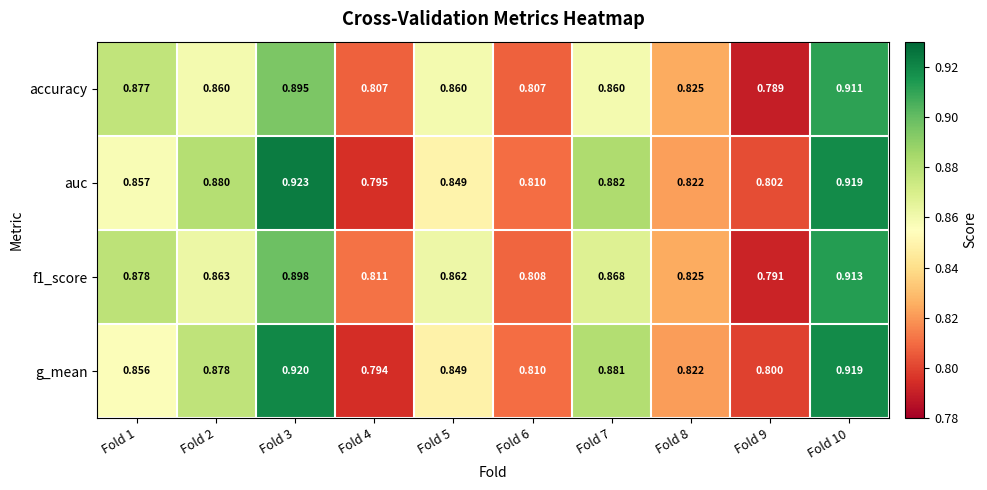

Which category has the lowest value across all series?

Fold 9